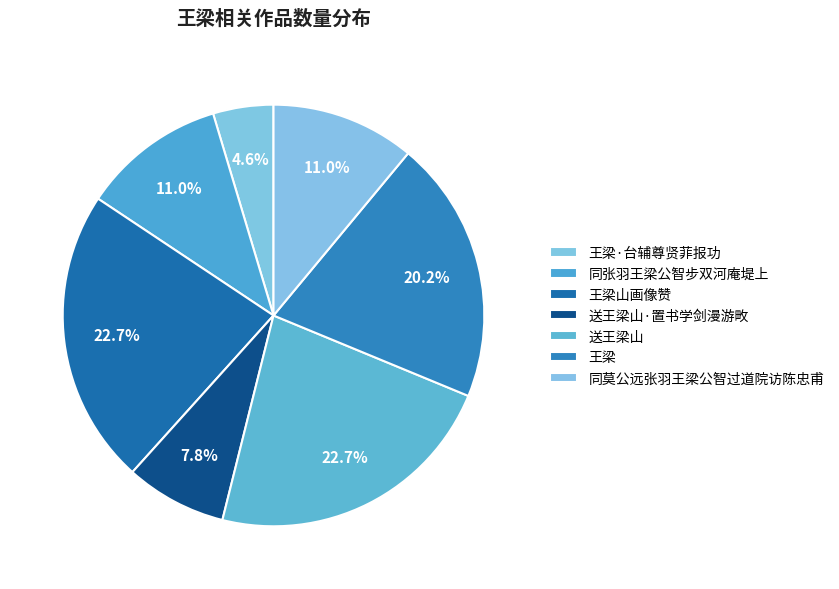

What portion of the pie excludes 同张羽王梁公智步双河庵堤上?

89.0%